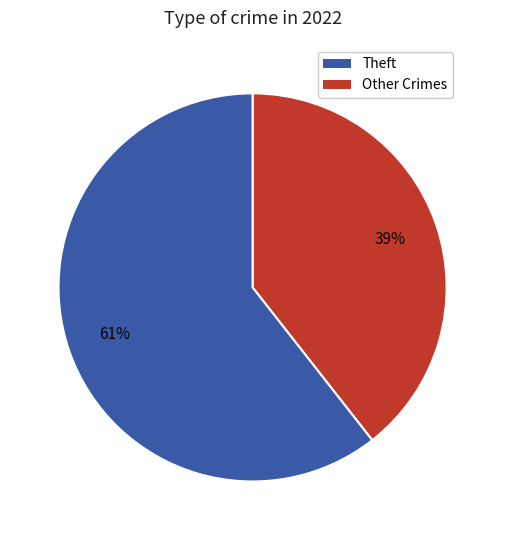

Is there a majority slice in this chart?

Yes